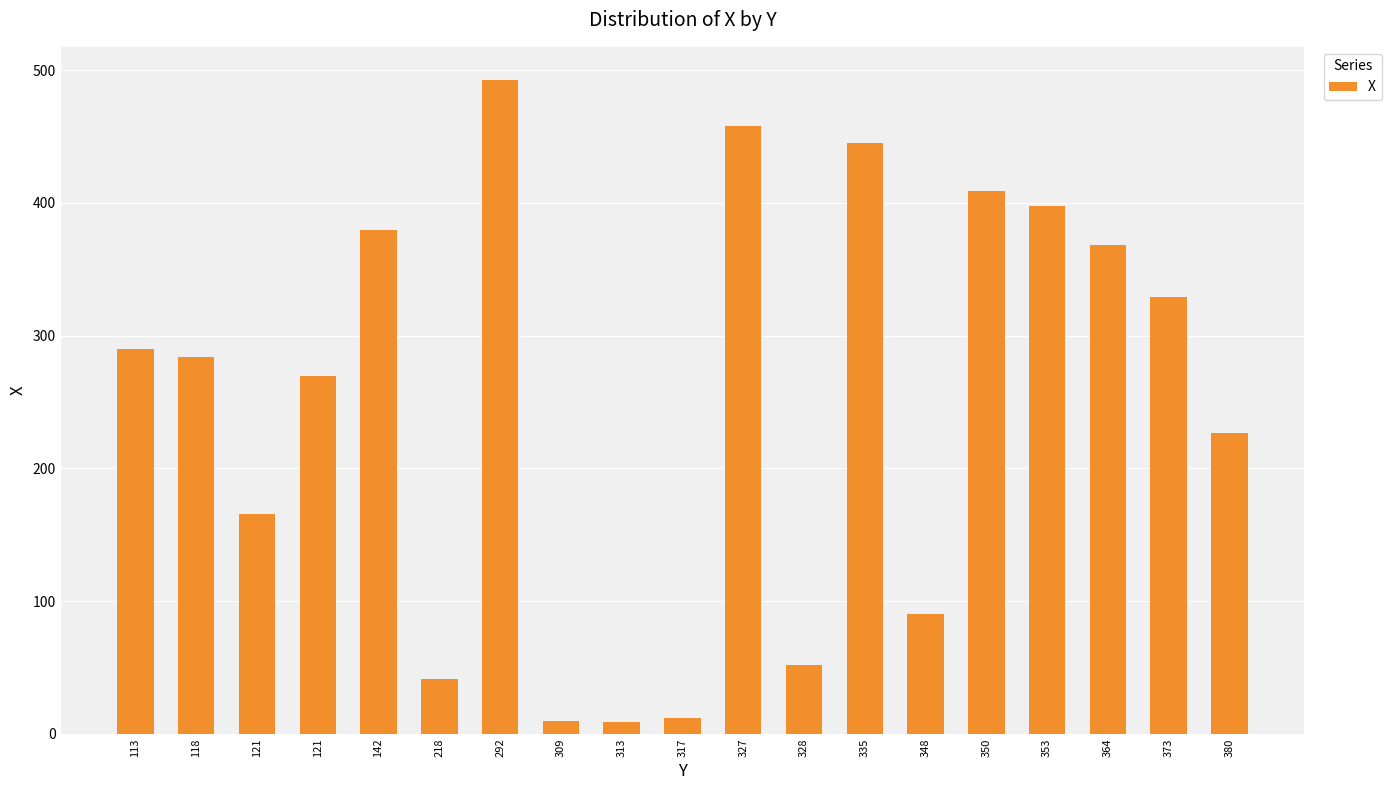

What is the difference between the maximum and minimum values?

484